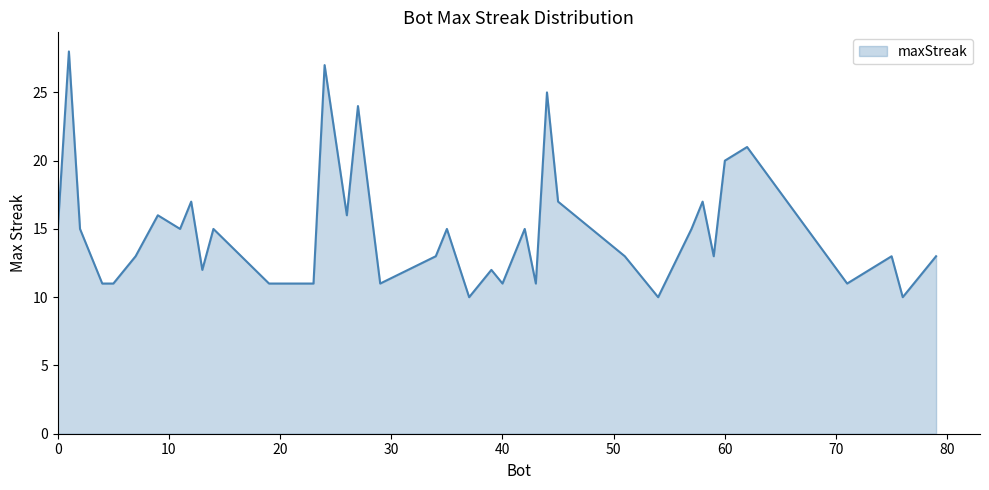

What is the difference between the maximum and minimum values?

18